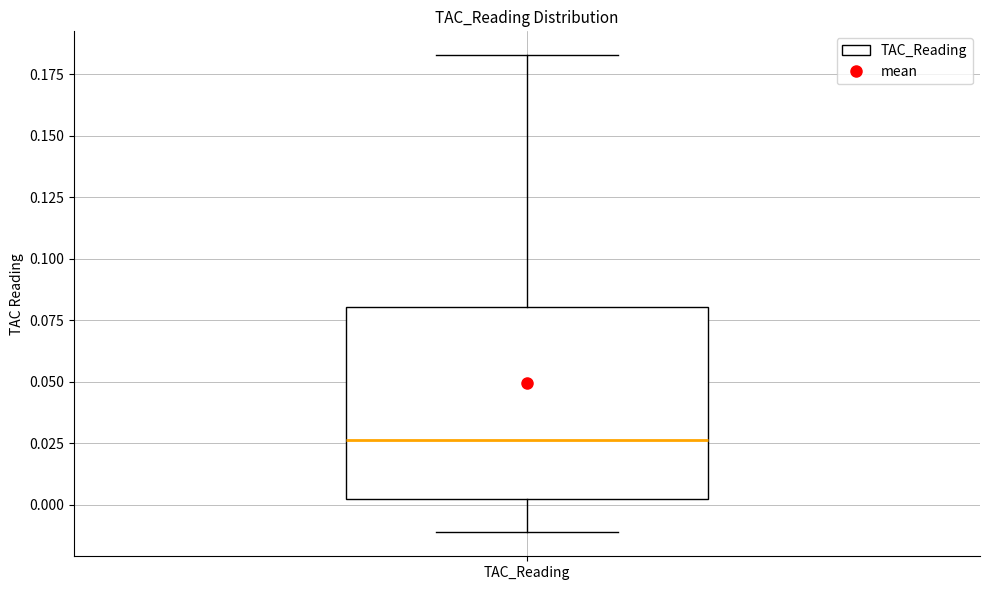

Read this box plot against the y-axis: the position of the median line, the range covered by the box, and the ends of both whiskers. The values are not printed on the chart, so give them approximately, as read against the axis.

median 0.025, box 0.000 to 0.080, whiskers -0.010 to 0.185